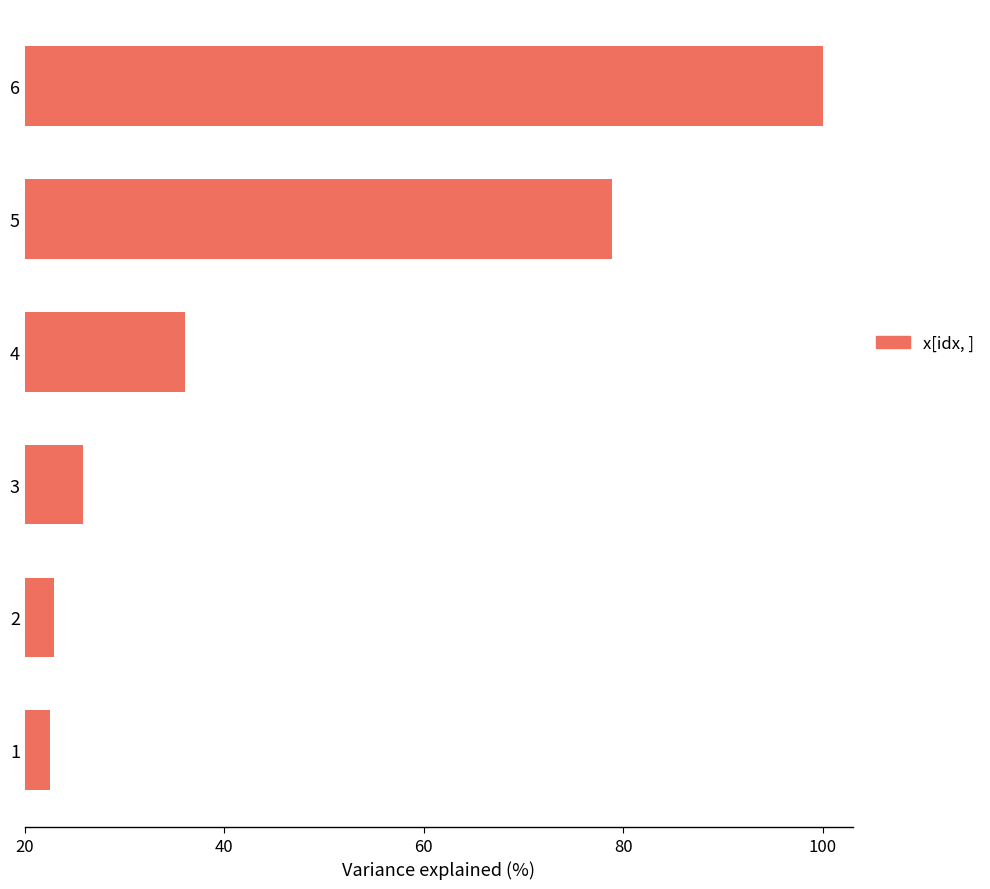

What is the difference between the maximum and minimum values?

77.5